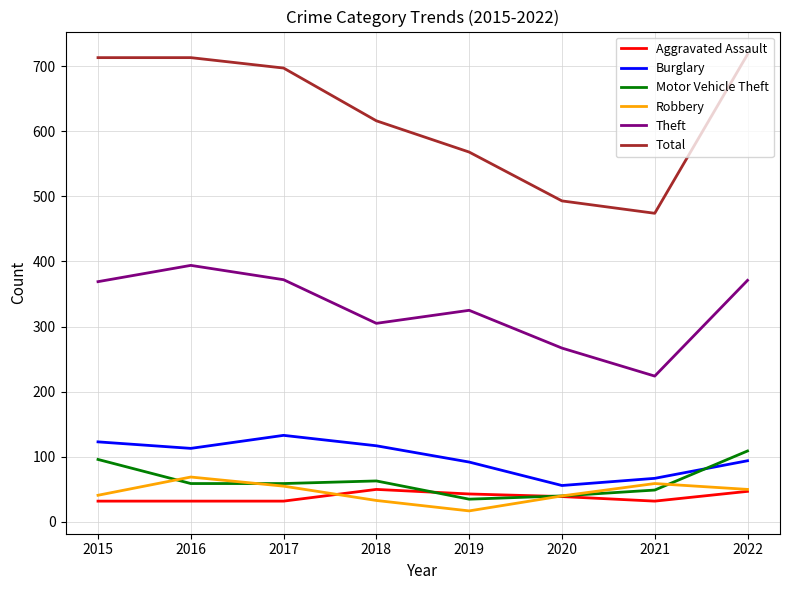

True or false: Total and Robbery cross at least once.

False